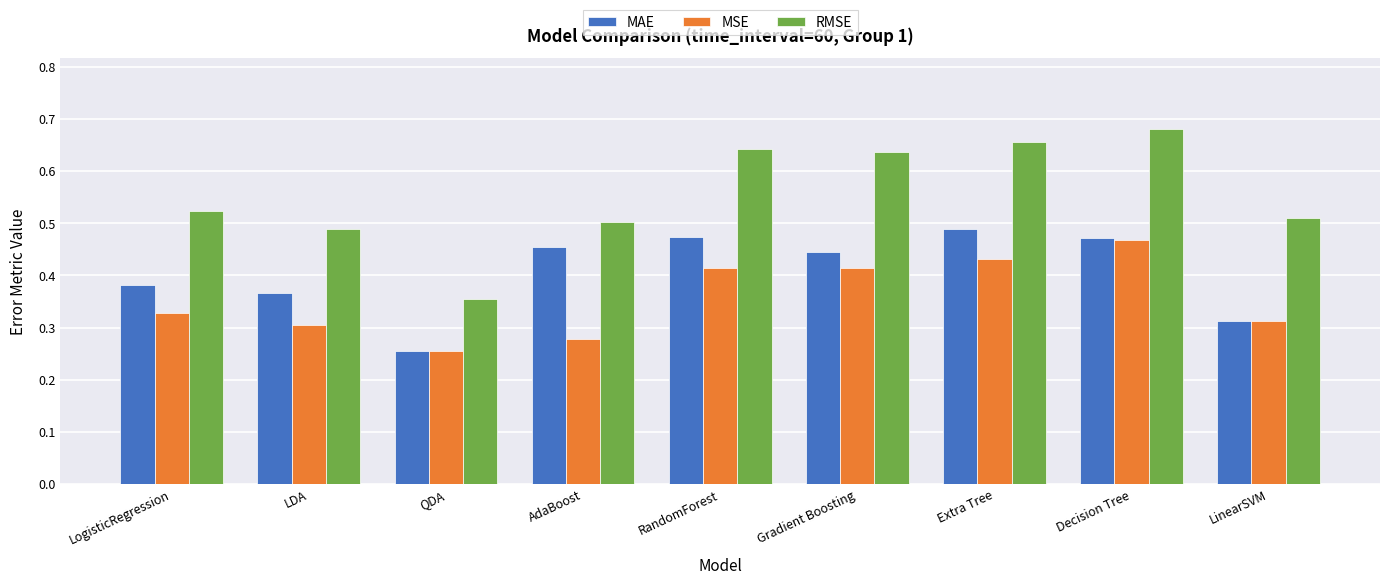

List the series in order of their peak value, lowest first.

MSE, MAE, RMSE